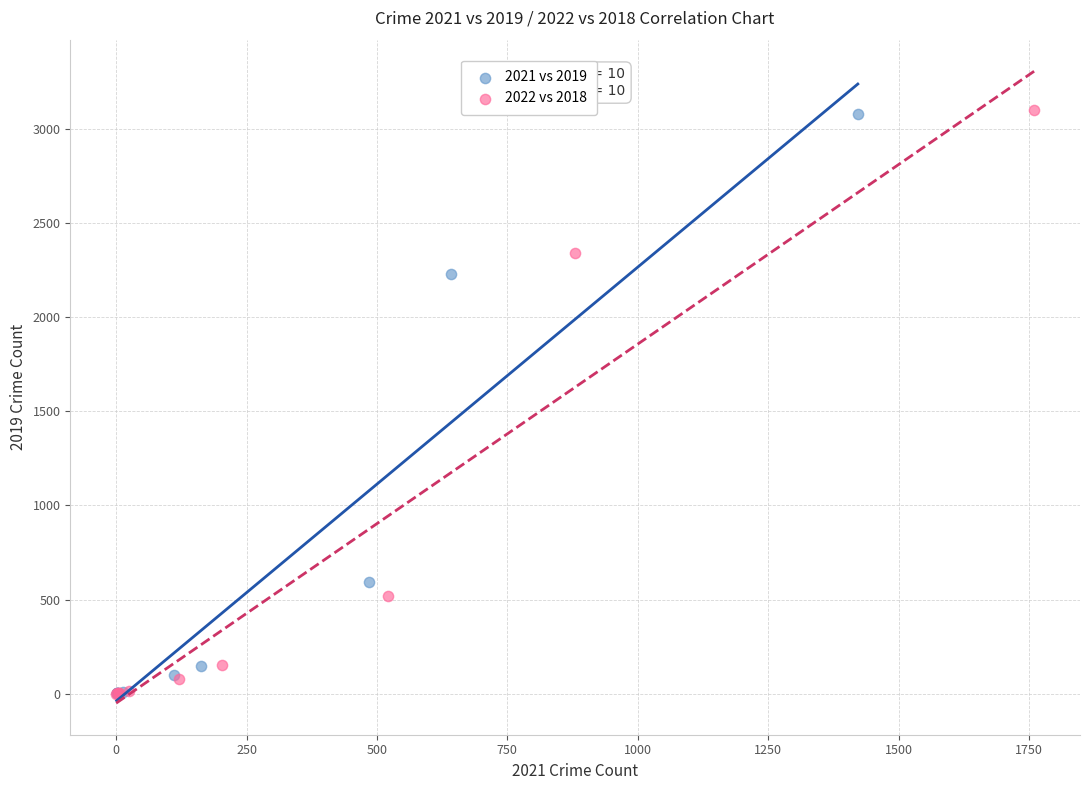

Which series has the widest spread of Y values?

2022 vs 2018